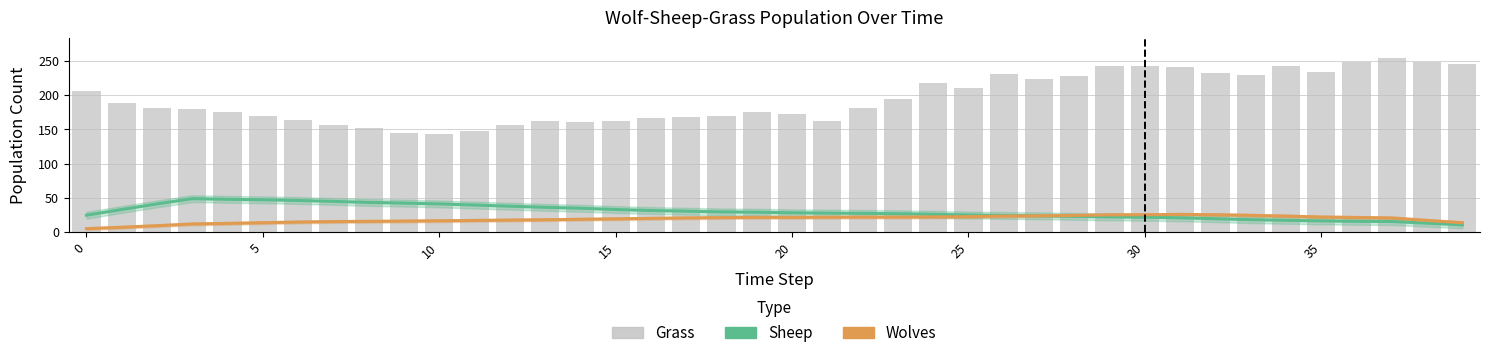

Reading left to right, list all the values displayed in this chart.

Sheep: 24.7	33.0	41.2	48.8	47.8	47.2	46.2	44.8	43.3	42.3	41.2	39.5	37.8	36.2	34.8	33.0	31.5	30.5	29.5	29.0	28.2	27.7	27.3	26.8	26.0	25.0	24.3	23.8	23.0	22.2	21.7	20.8	19.5	18.2	17.2	16.3	15.7	15.5	13.0	10.5
Wolves: 5.0	7.0	9.3	11.8	12.7	13.7	14.7	15.3	15.7	16.0	16.5	17.0	17.5	18.0	18.7	19.3	20.0	20.7	21.2	21.5	21.5	21.7	21.8	21.8	22.2	22.5	23.3	23.8	24.3	25.2	25.3	25.8	25.3	24.5	23.3	22.0	21.3	20.7	17.0	13.7
Grass: 206.0	188.0	182.0	180.0	176.0	170.0	164.0	157.0	152.0	145.0	144.0	148.0	157.0	163.0	161.0	163.0	166.0	168.0	170.0	175.0	173.0	163.0	182.0	195.0	218.0	210.0	231.0	223.0	228.0	242.0	242.0	241.0	233.0	230.0	242.0	234.0	248.0	254.0	249.0	246.0